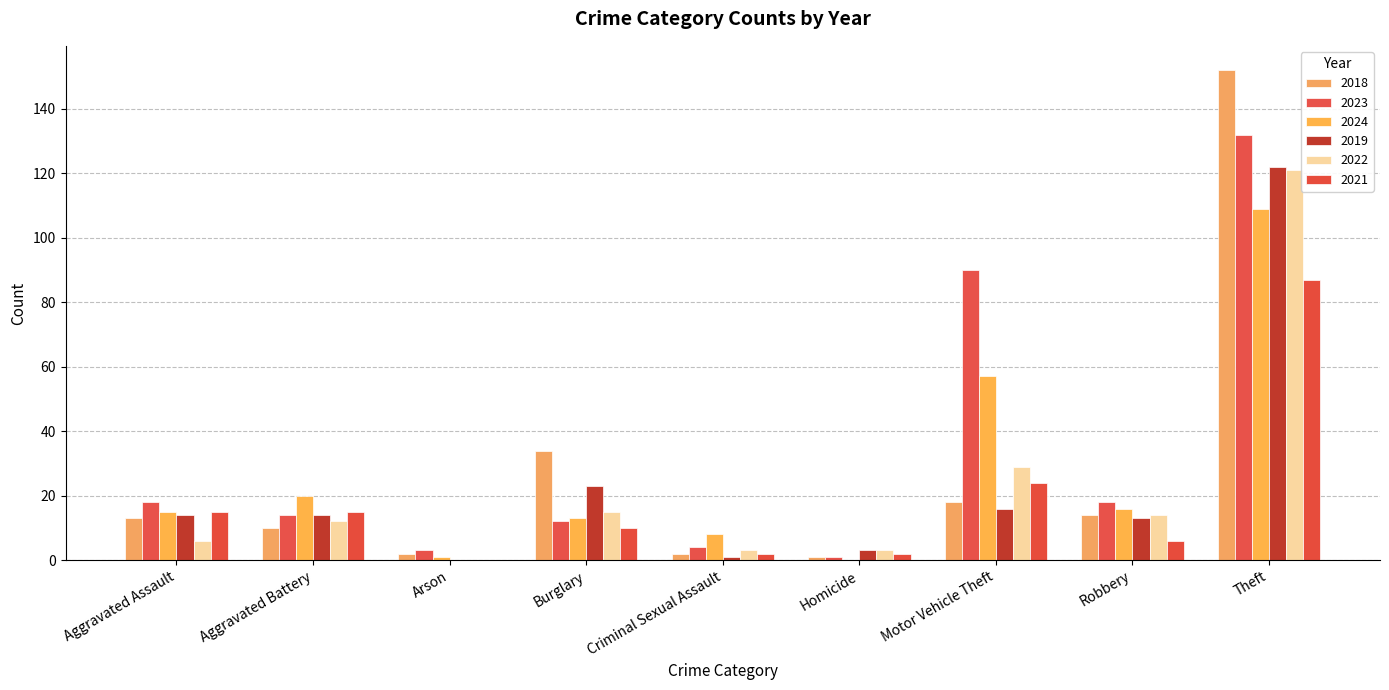

How many groups of bars are there?

9